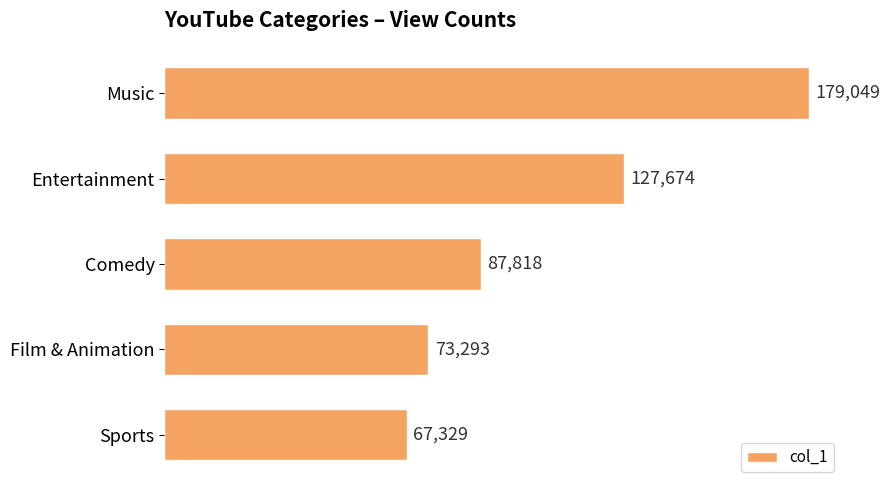

What is the change in value from Comedy to Film & Animation?

-14525